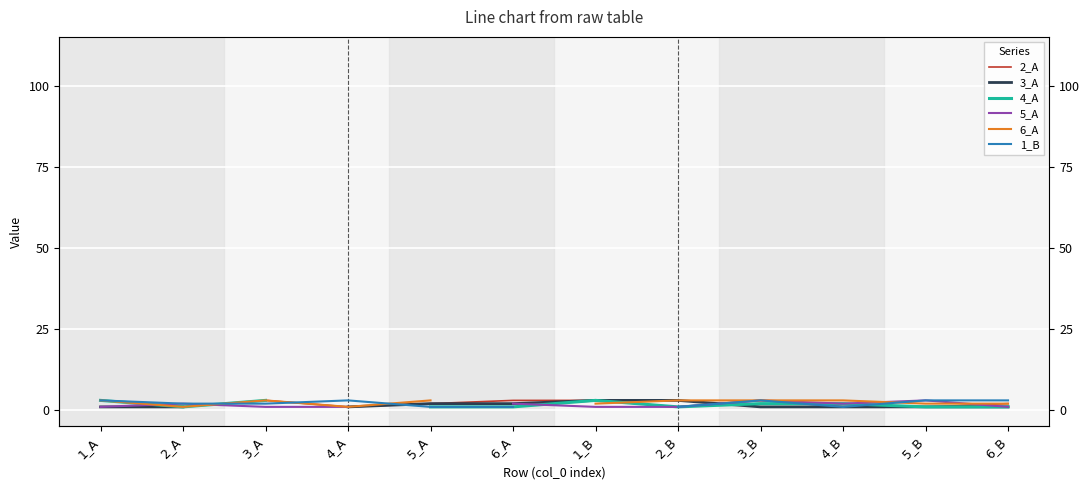

What is the value of the 6_A point at the 7th from the left?

2.0